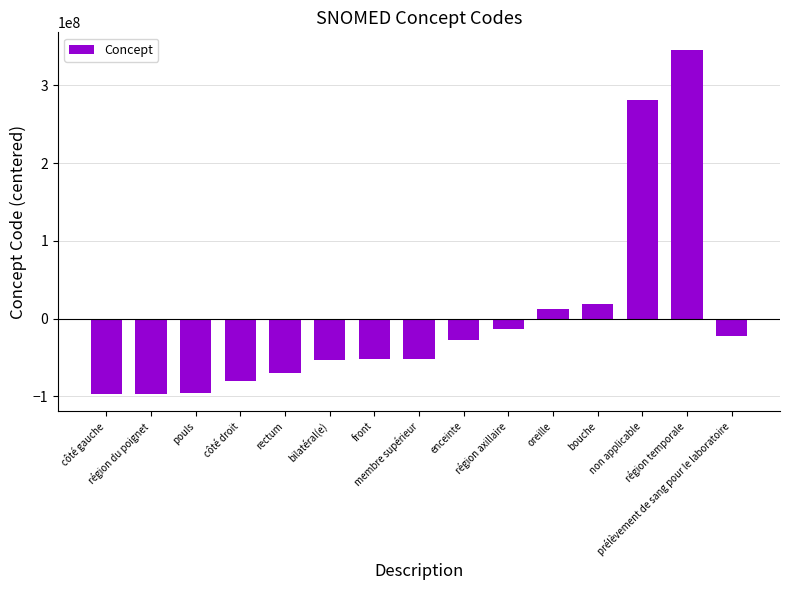

True or false: the data shows -19766209.4 at membre supérieur.

False